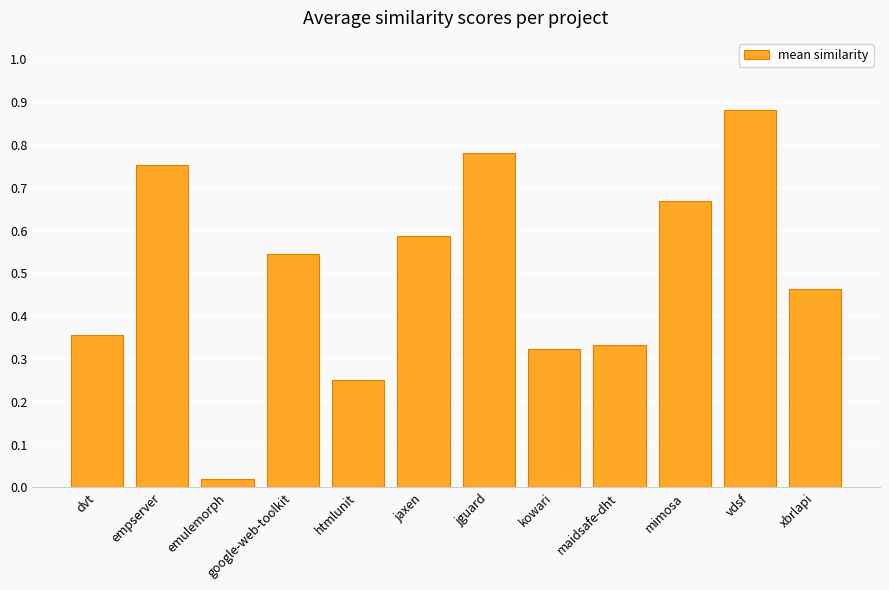

What is the label of the 11th bar from the left?

vdsf